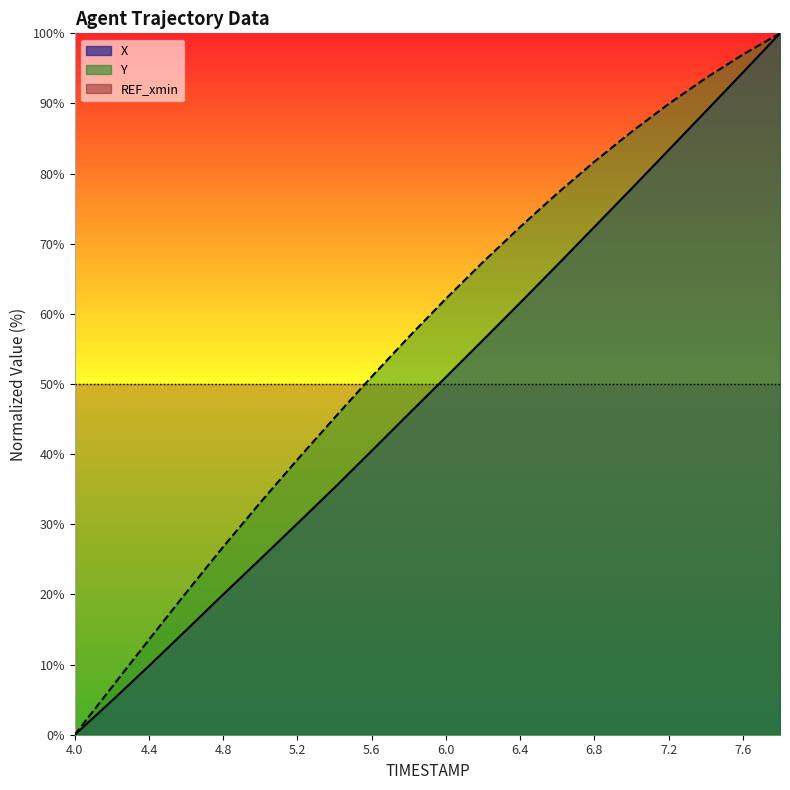

List the series in order of their overall mean, highest first.

Y, X